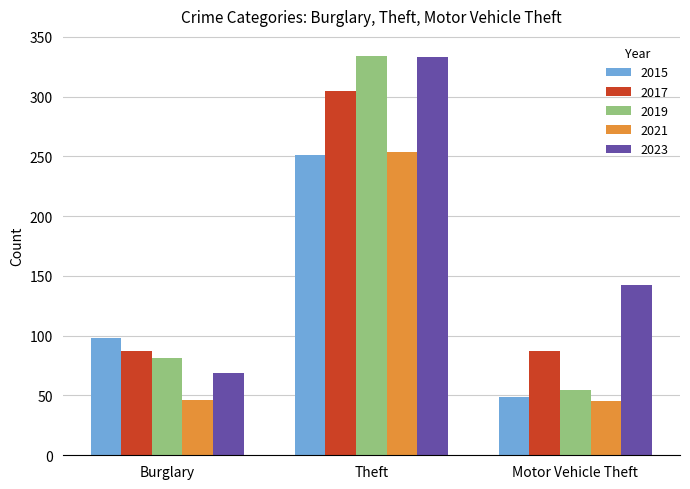

The 2017 series shows 305 at Theft. True or false?

True